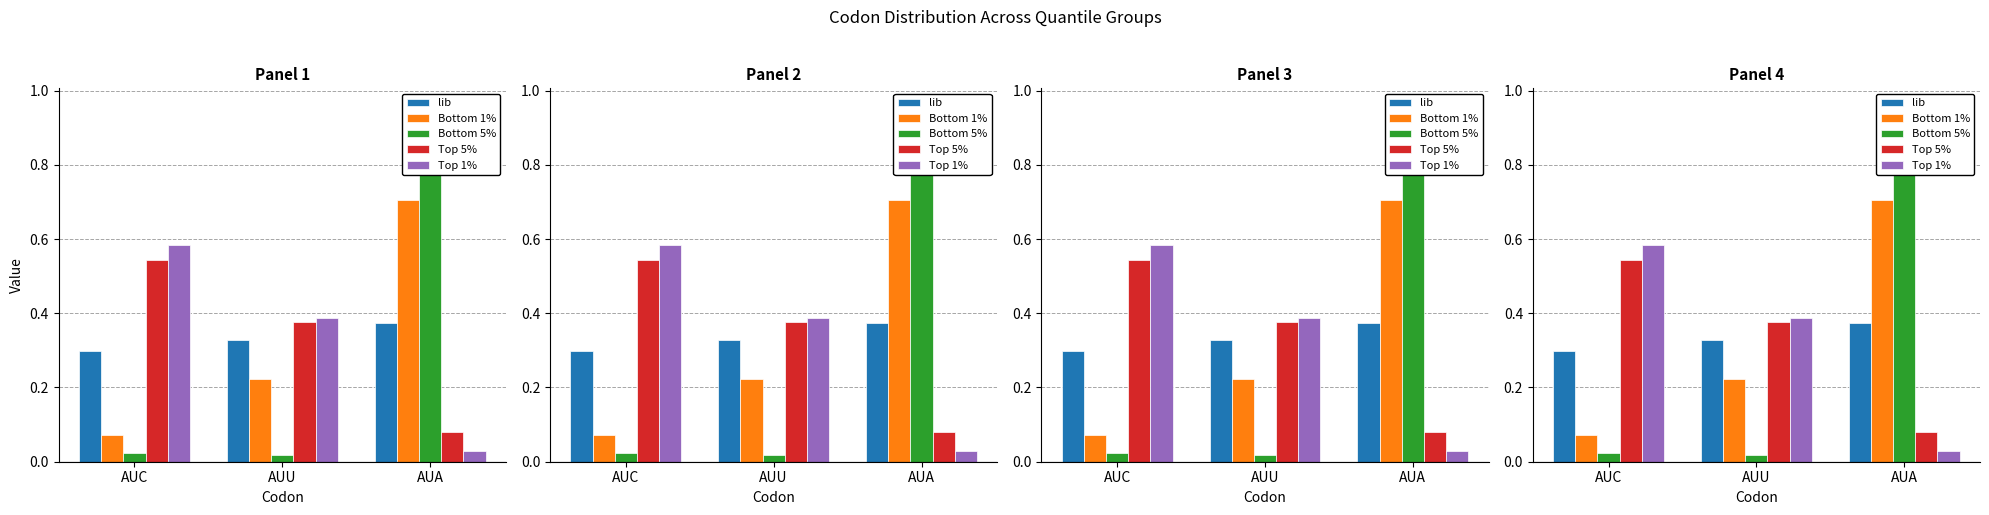

Which series has the largest total across all categories?

lib